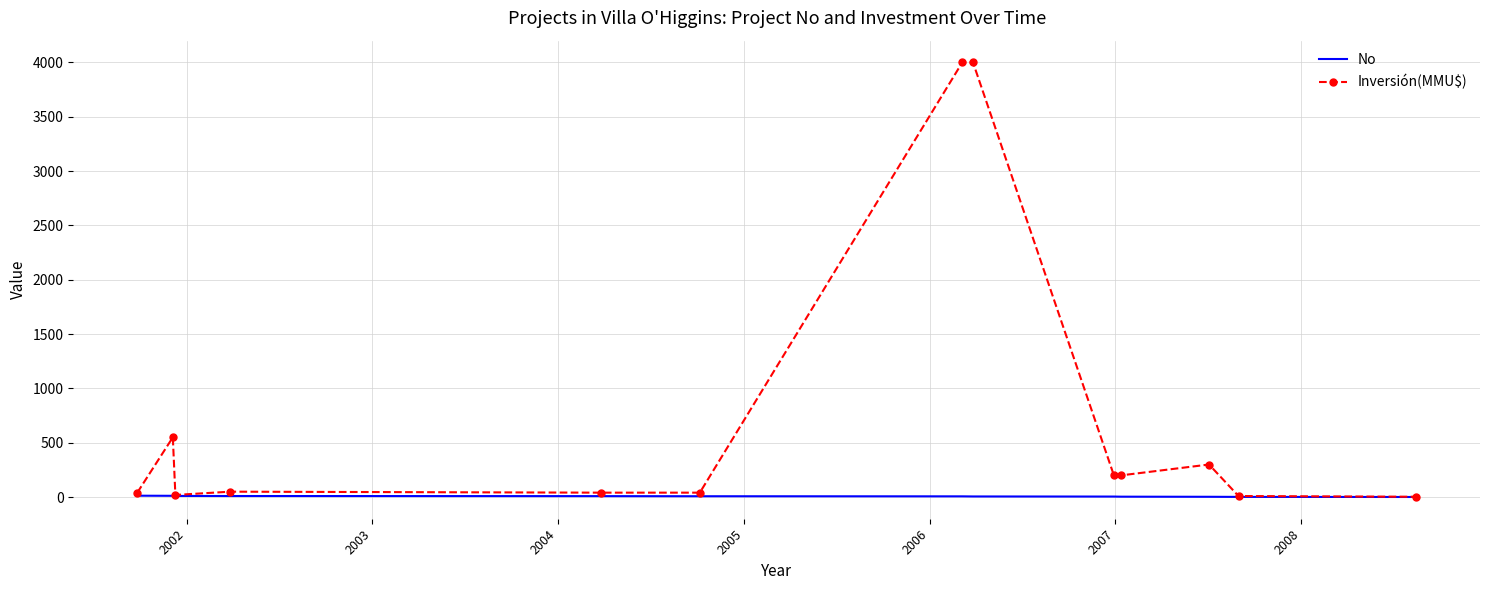

Which series has the largest range (max minus min)?

Inversión(MMU$)